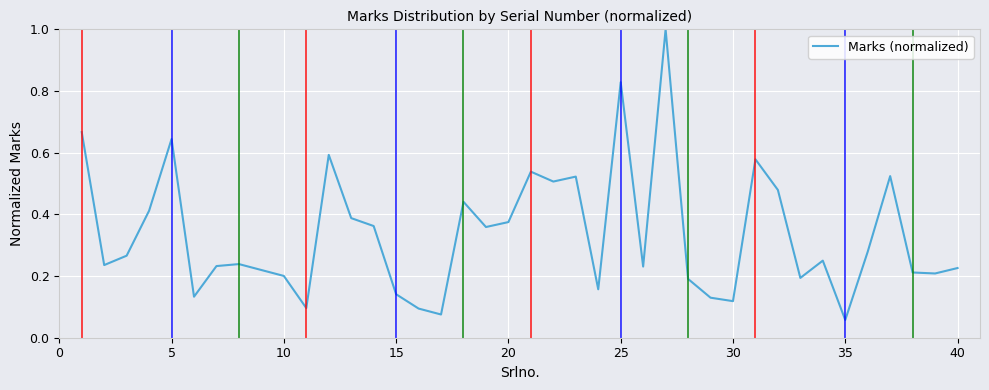

What is the maximum value shown in the chart?

1.0